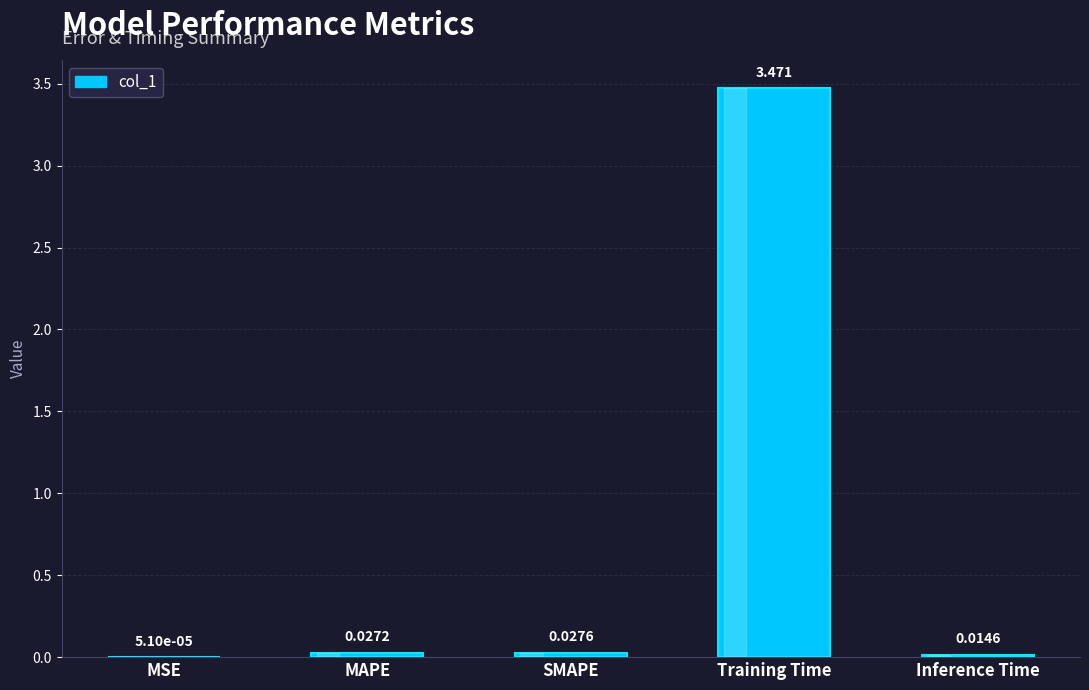

Where is the data nearest to the value 1?

SMAPE